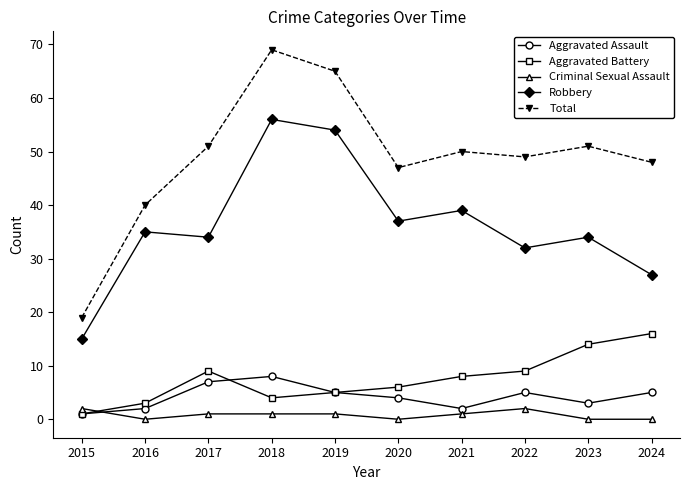

True or false: Criminal Sexual Assault and Robbery intersect in this chart.

False